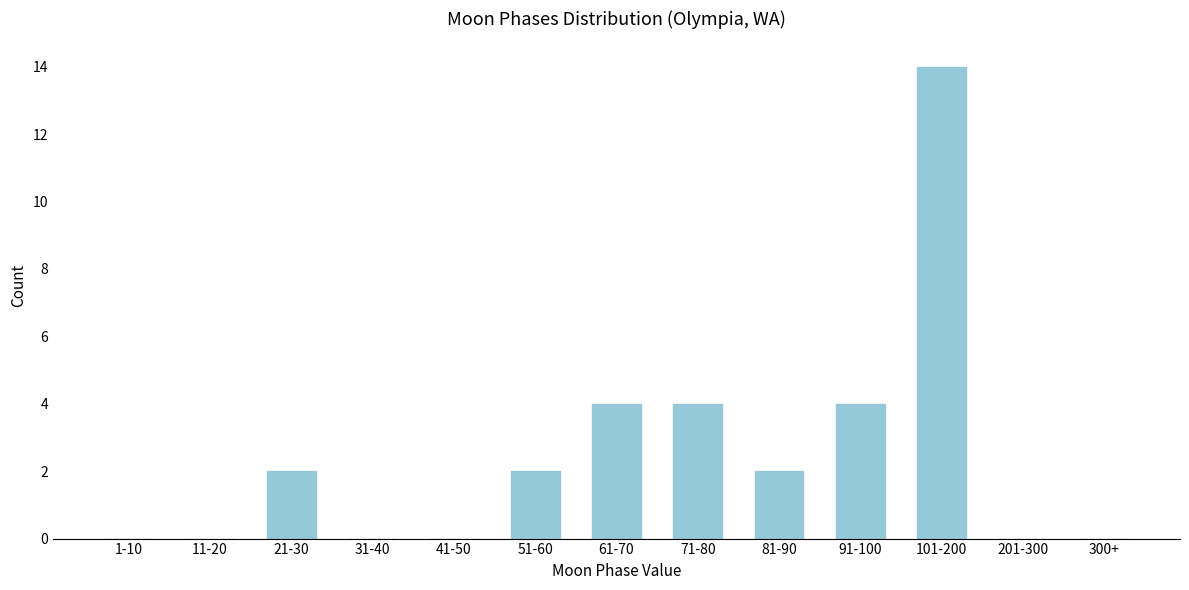

Reading left to right, list all the values displayed in this chart.

1-10=0	11-20=0	21-30=2	31-40=0	41-50=0	51-60=2	61-70=4	71-80=4	81-90=2	91-100=4	101-200=14	201-300=0	300+=0